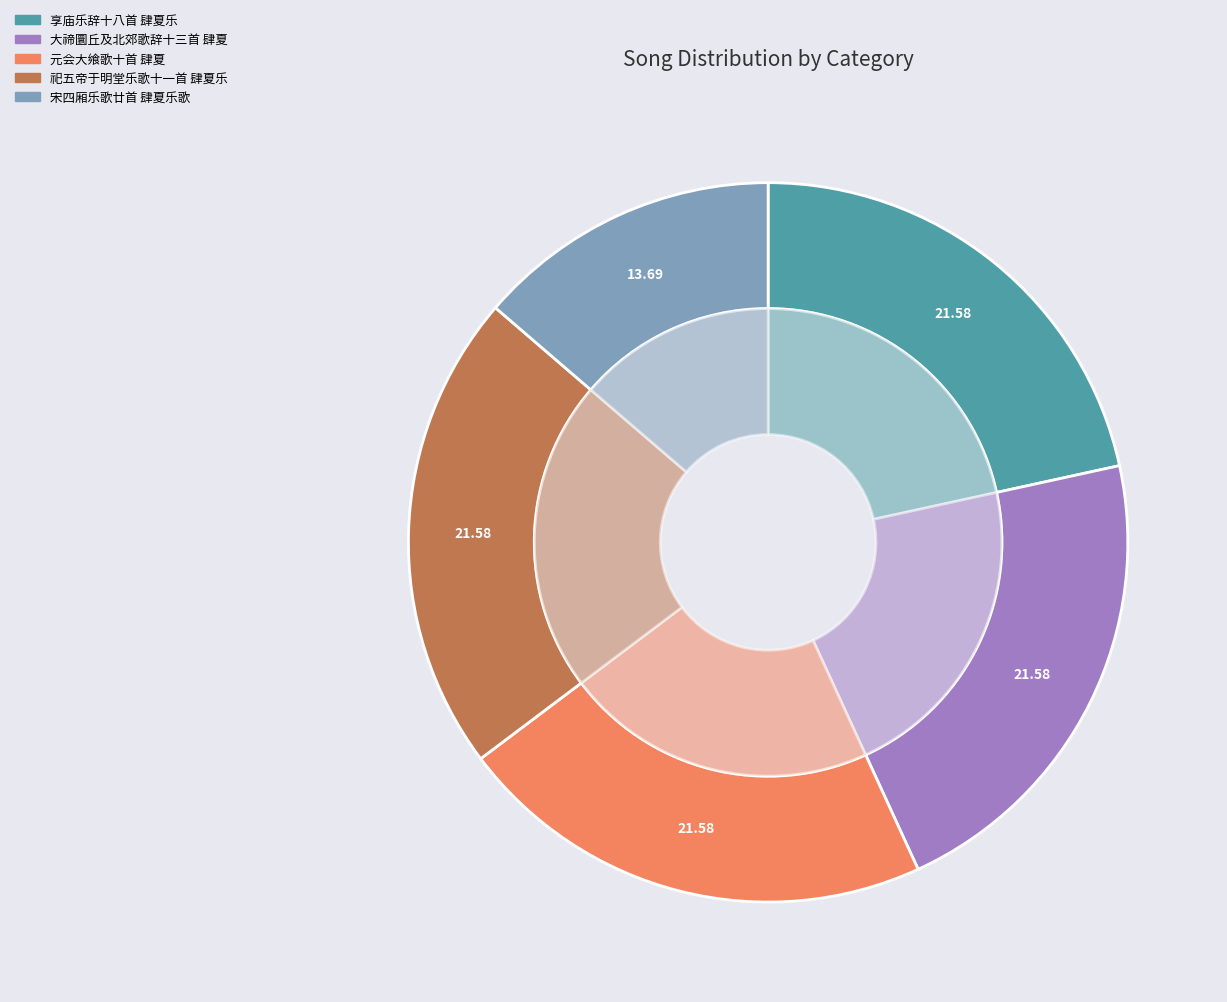

Which slice is the smallest?

宋四厢乐歌廿首 肆夏乐歌